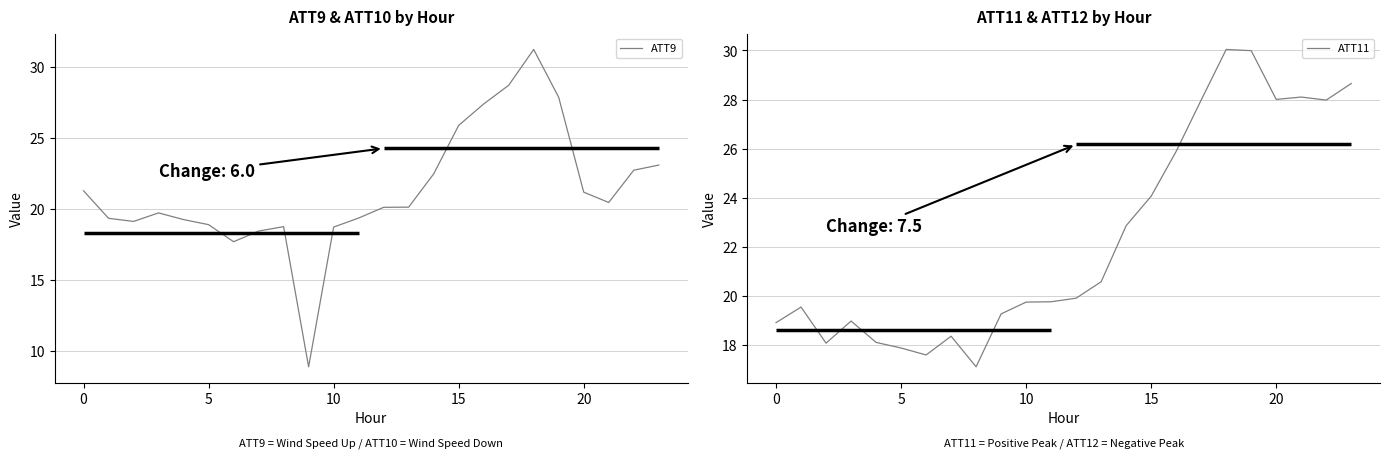

Which has a higher value, 15 or 17?

17